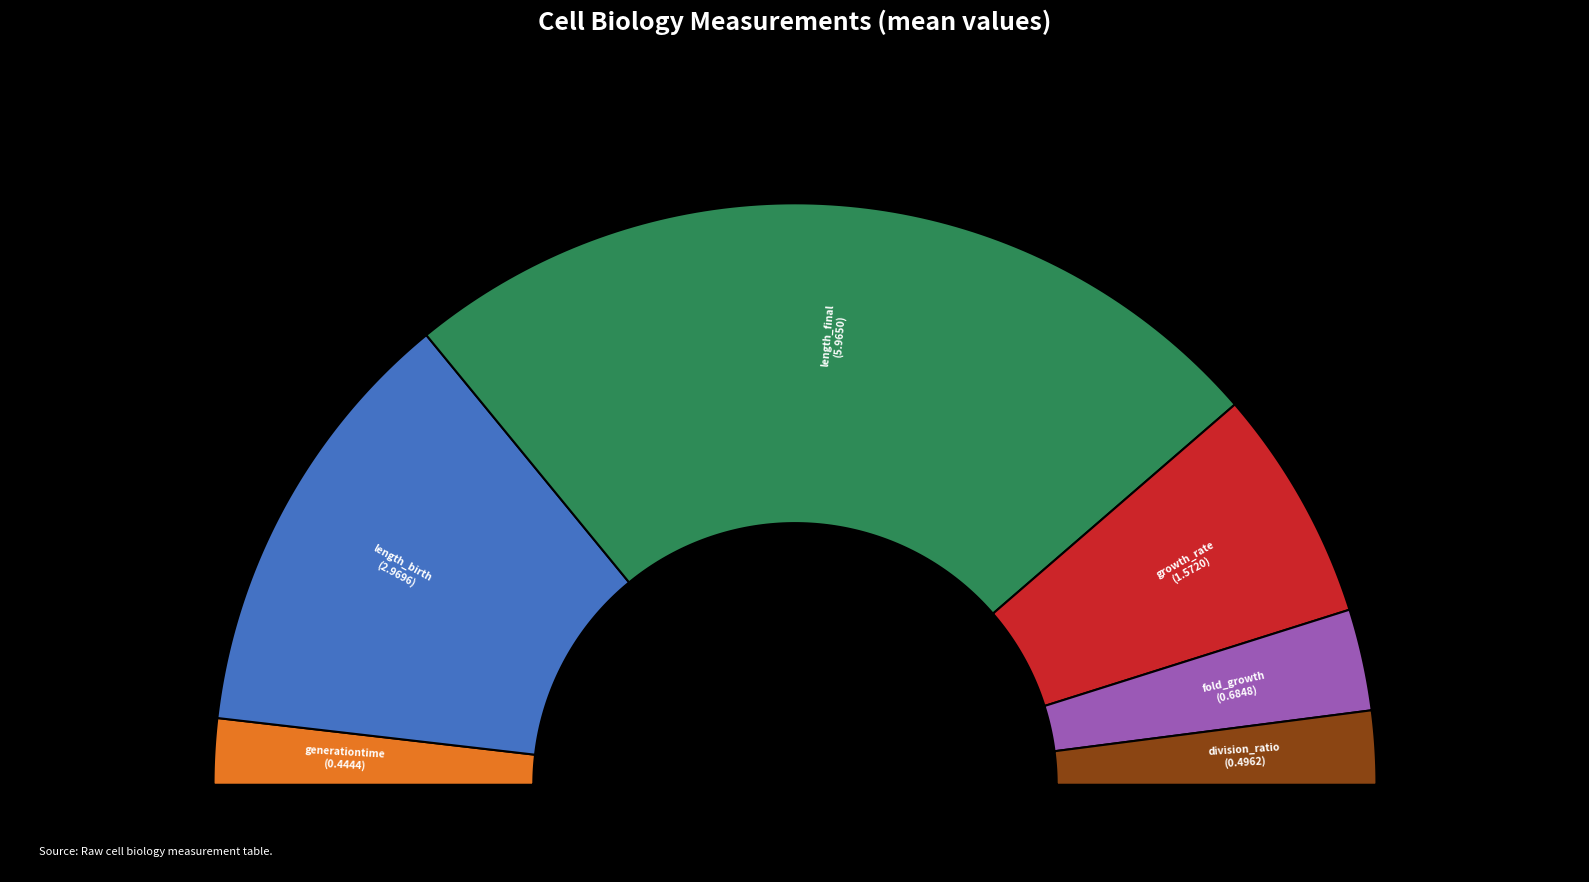

What is the change in value from length_final to division_ratio?

-5.5